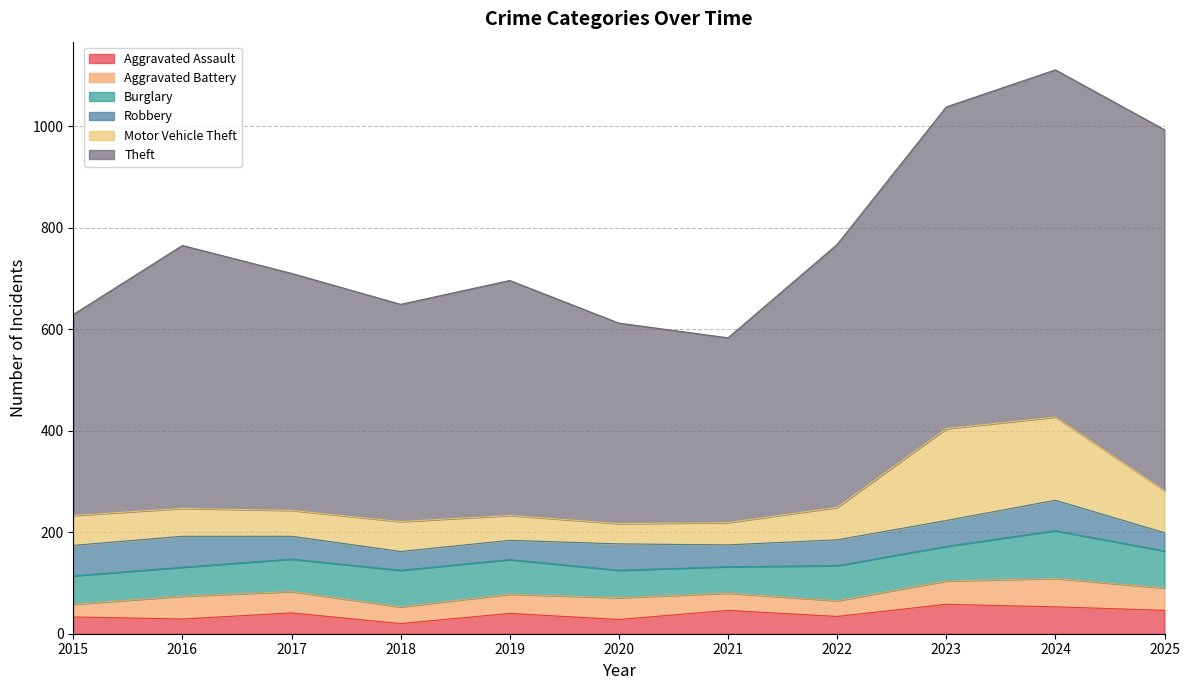

The Aggravated Assault series shows 48 at 2016. True or false?

False